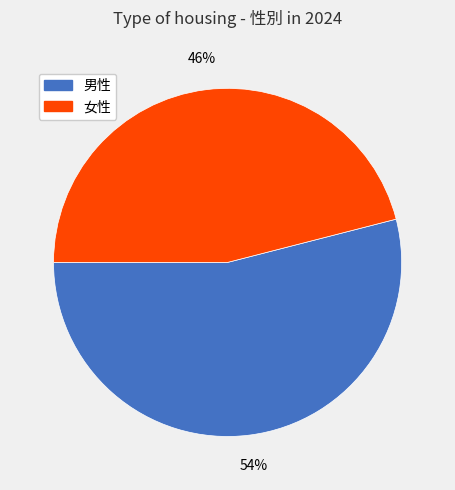

Is there a majority slice in this chart?

Yes